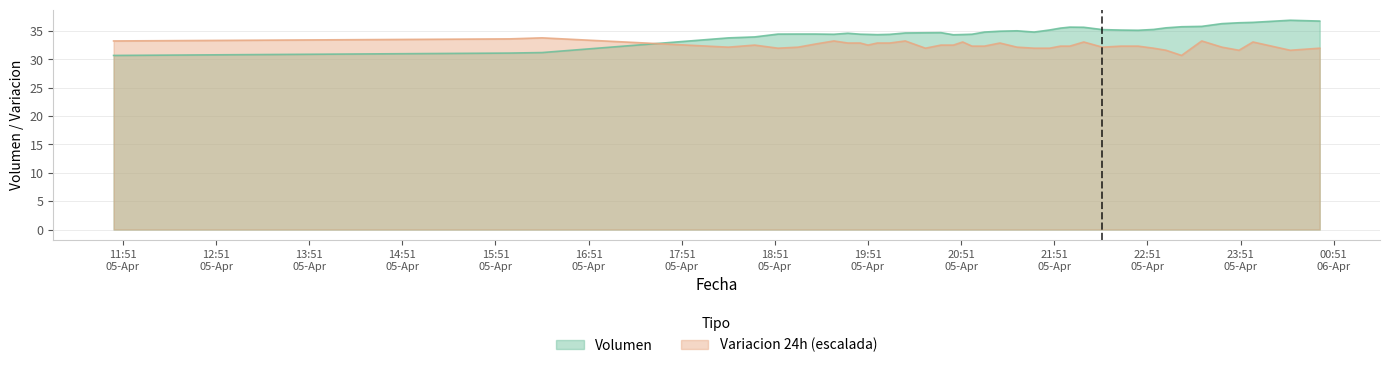

Reading left to right, extract all data points from this chart.

Volumen: 30.7	31.1	31.2	33.8	34.0	34.5	34.5	34.5	34.4	34.6	34.4	34.4	34.4	34.4	34.7	34.7	34.7	34.3	34.4	34.4	34.8	35.0	35.0	34.8	35.2	35.5	35.7	35.7	35.2	35.2	35.1	35.3	35.6	35.8	35.8	36.3	36.5	36.5	36.9	36.8
Variacion 24h (x1000): 33.2	33.6	33.8	32.2	32.5	32.0	32.2	32.7	33.2	32.9	32.9	32.5	32.9	32.9	33.2	32.0	32.5	32.5	33.1	32.3	32.3	32.9	32.2	32.0	32.0	32.3	32.3	33.1	32.2	32.3	32.3	32.0	31.6	30.7	33.2	32.2	31.6	33.1	31.6	32.0